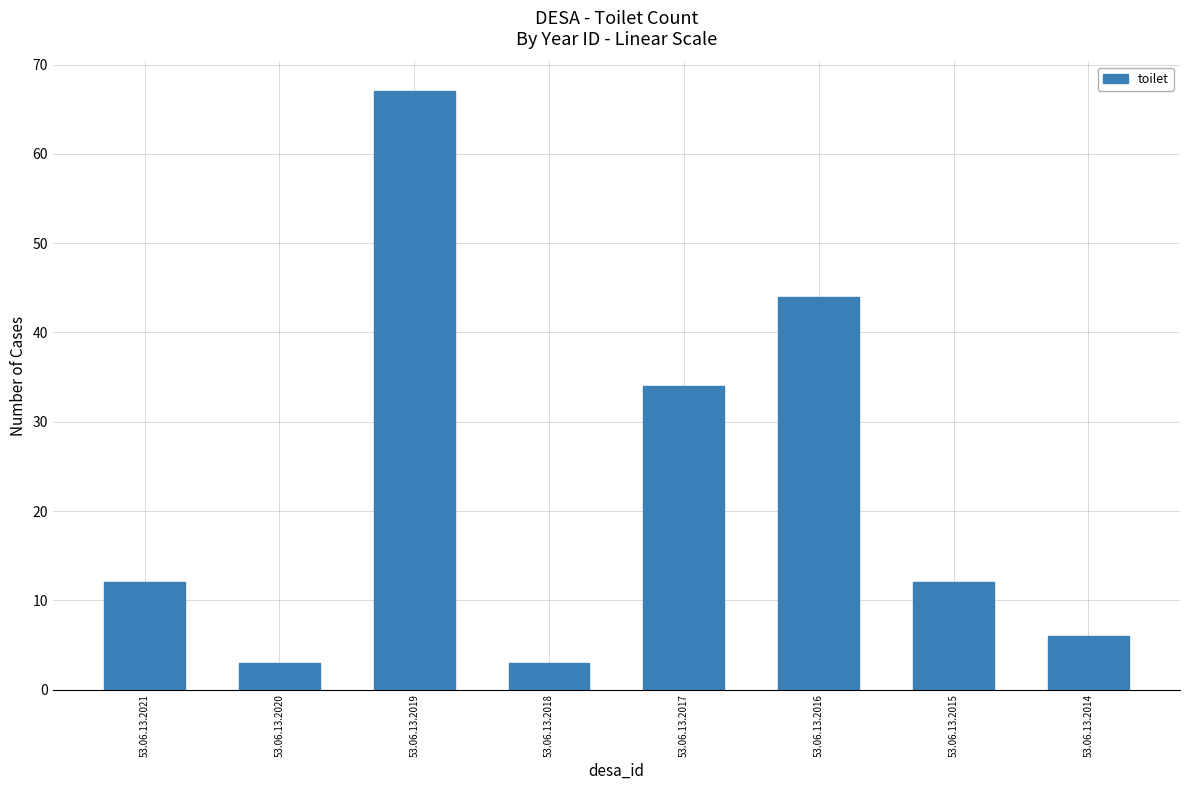

Are the bars horizontal?

No